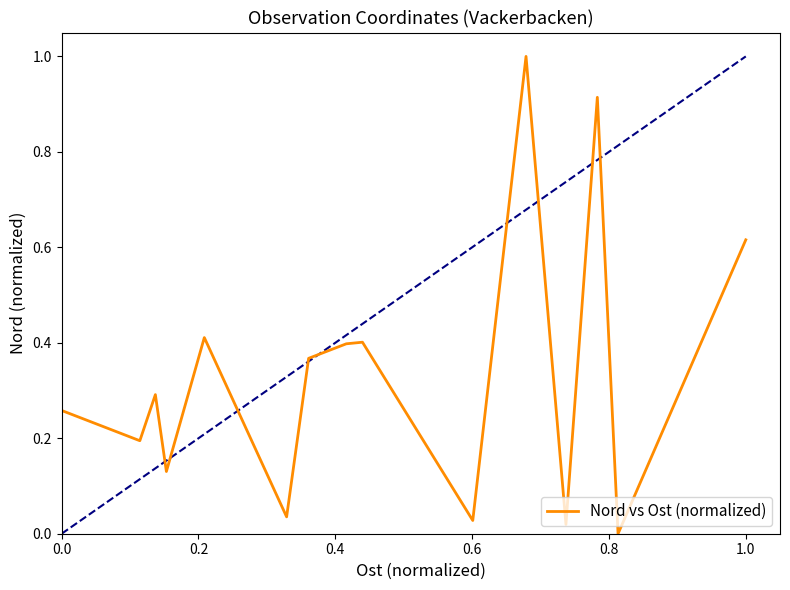

What is the greatest value displayed?

1.0